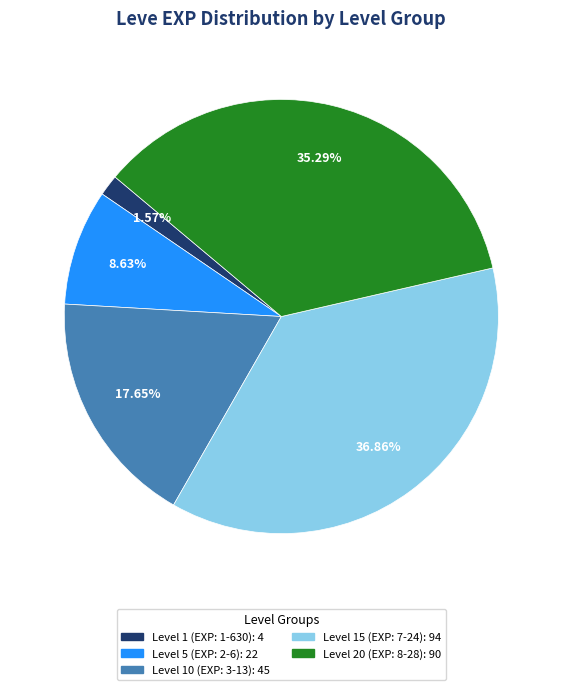

Does any single category account for the majority?

No